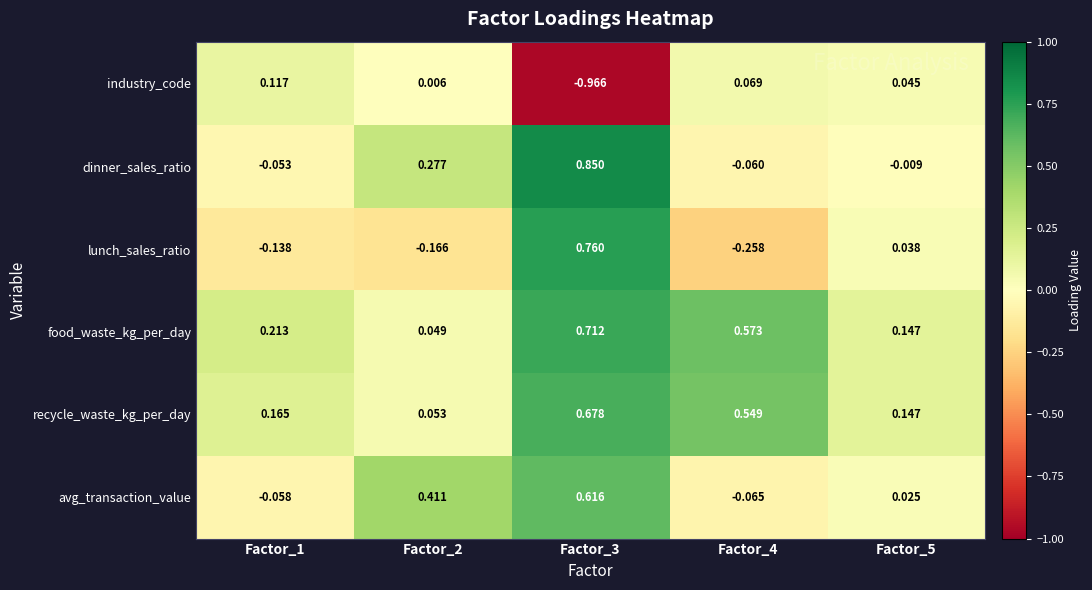

List the series in order of their peak value, lowest first.

industry_code, avg_transaction_value, recycle_waste_kg_per_day, food_waste_kg_per_day, lunch_sales_ratio, dinner_sales_ratio